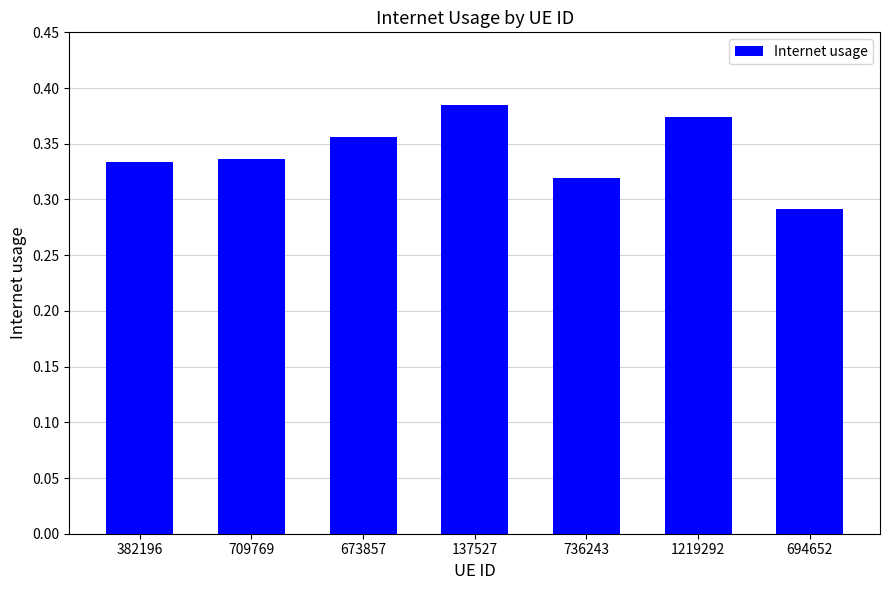

Is it true that the value at 137527 is 0.5?

False